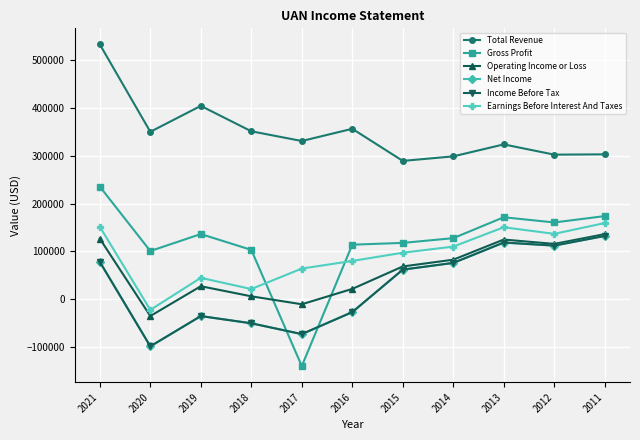

Where is Gross Profit nearest to the value 48000?

2020